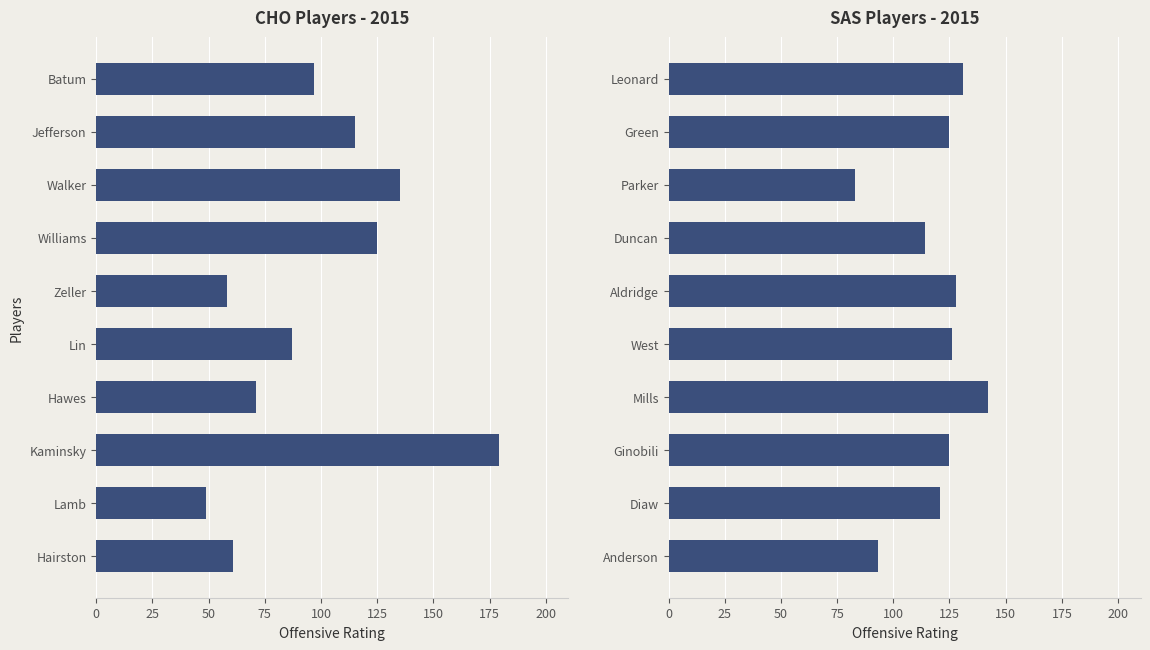

What is the difference between the CHO off_rtg values at Zeller and Walker?

77